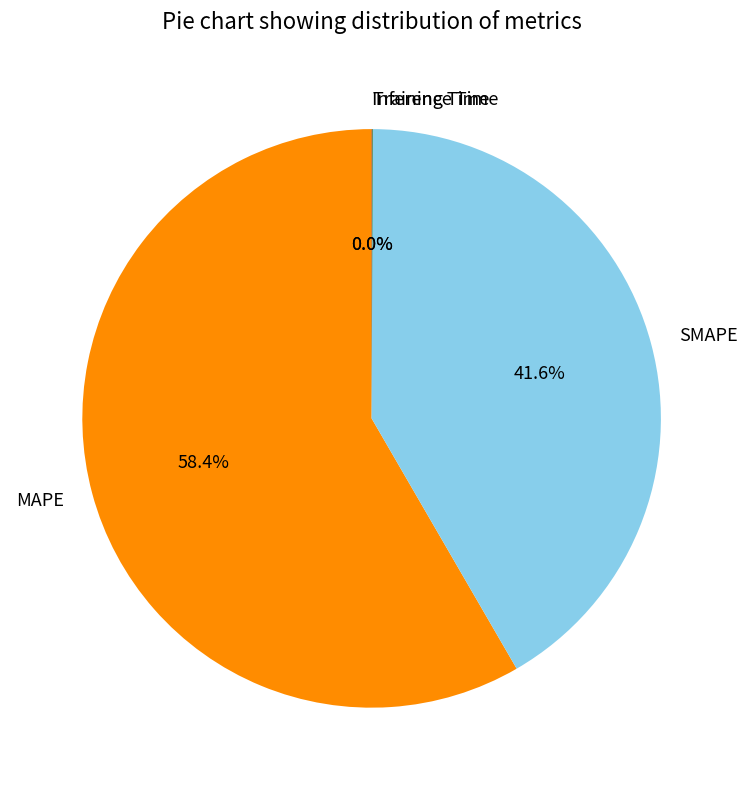

To the nearest percent, what is the difference between the largest and smallest slice percentages?

58%